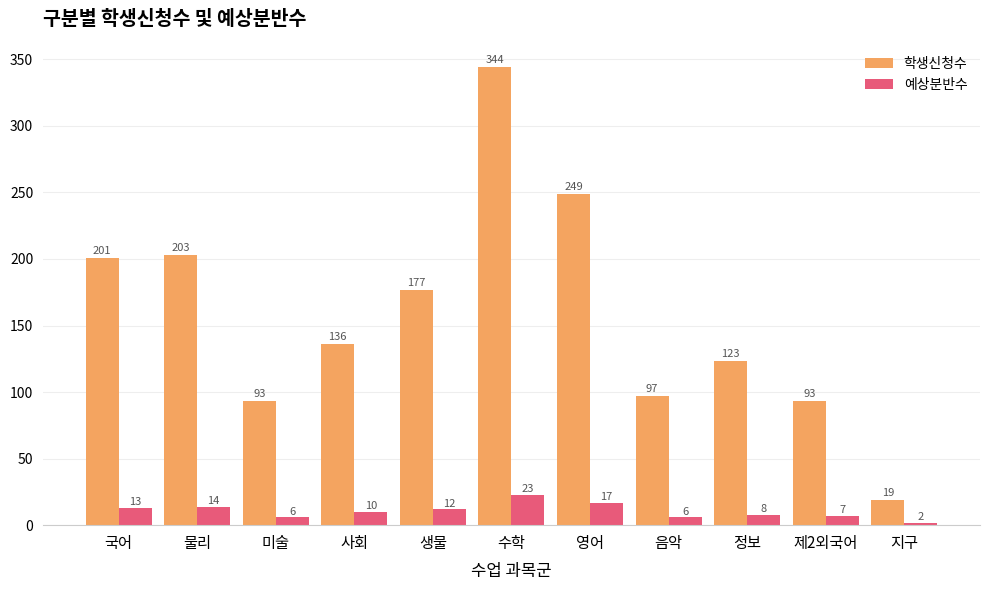

At 음악, list the series in order from largest to smallest.

학생신청수, 예상분반수